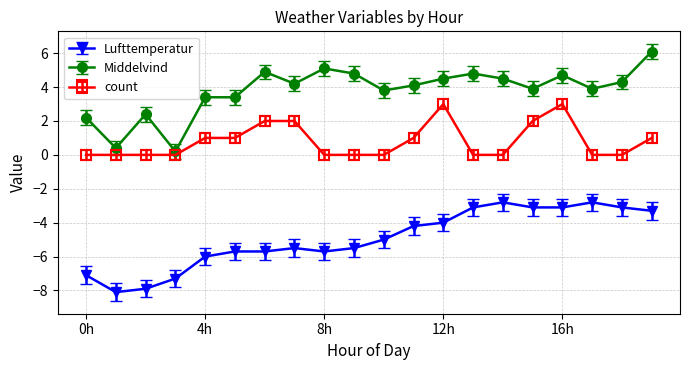

Which series has the widest spread of values?

Middelvind